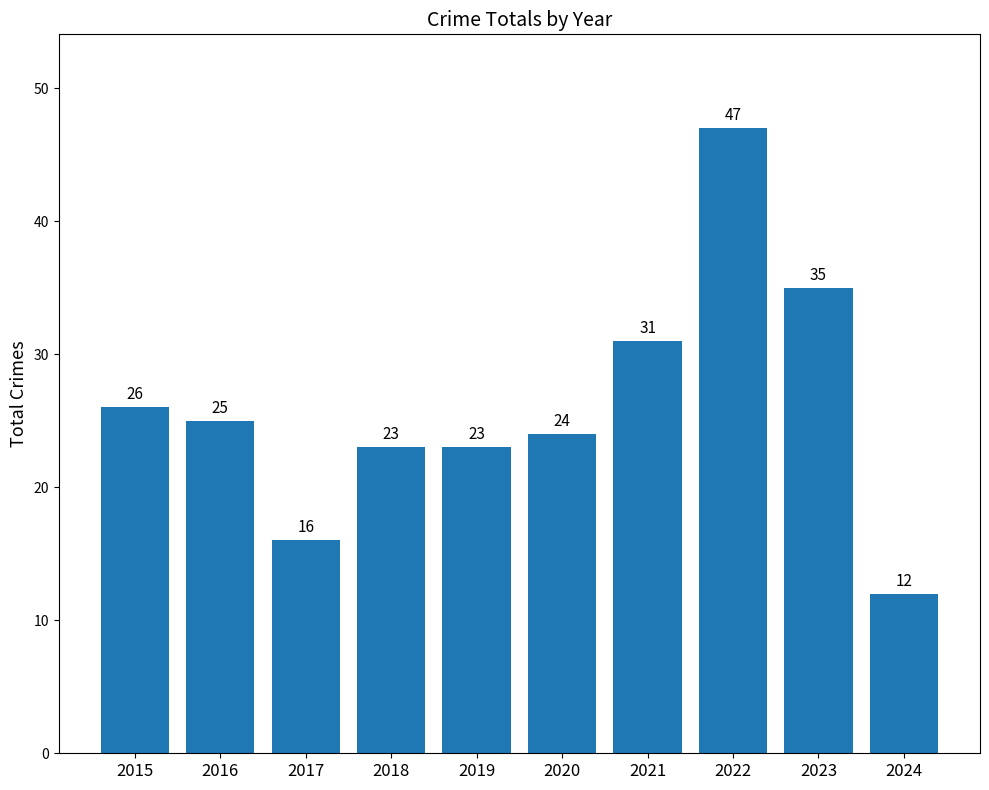

Does the chart contain stacked bars?

No